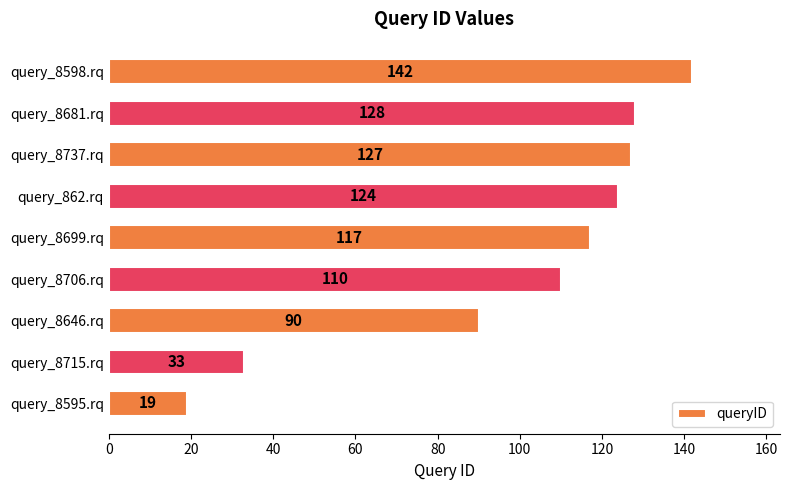

Reading top to bottom, what are all the values shown in this chart?

142	128	127	124	117	110	90	33	19